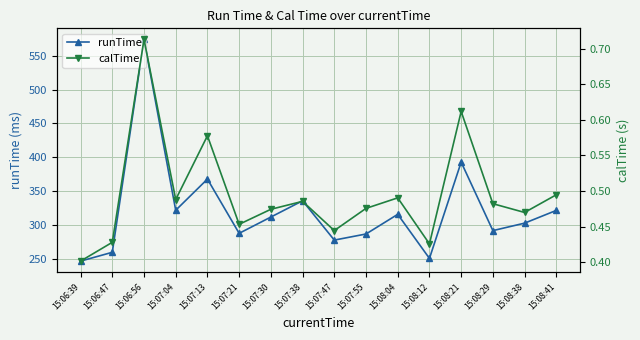

At which category is the sum across all series the highest?

15:06:56